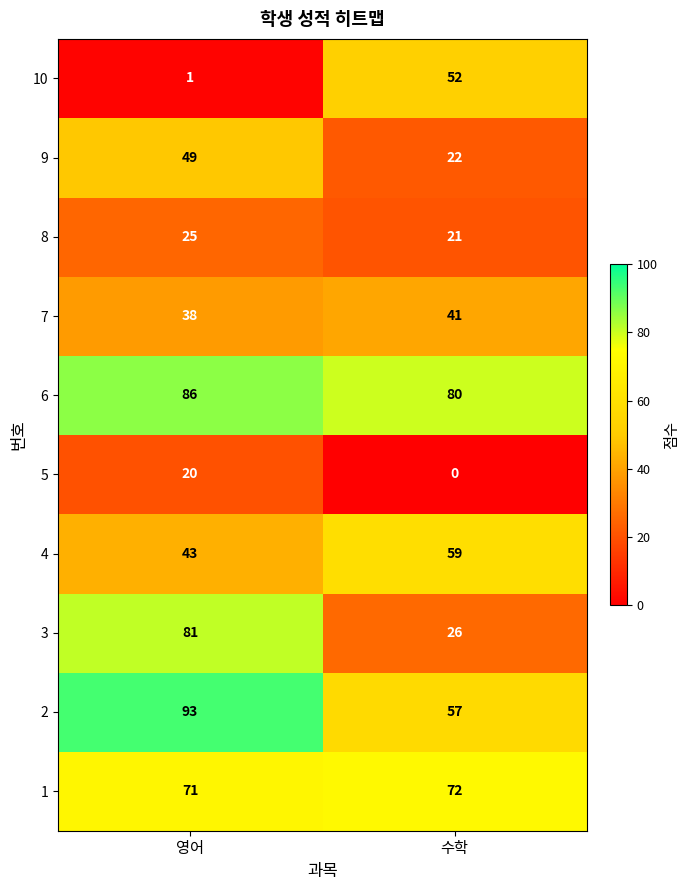

What is the difference between the maximum and minimum values in the 8 series?

4